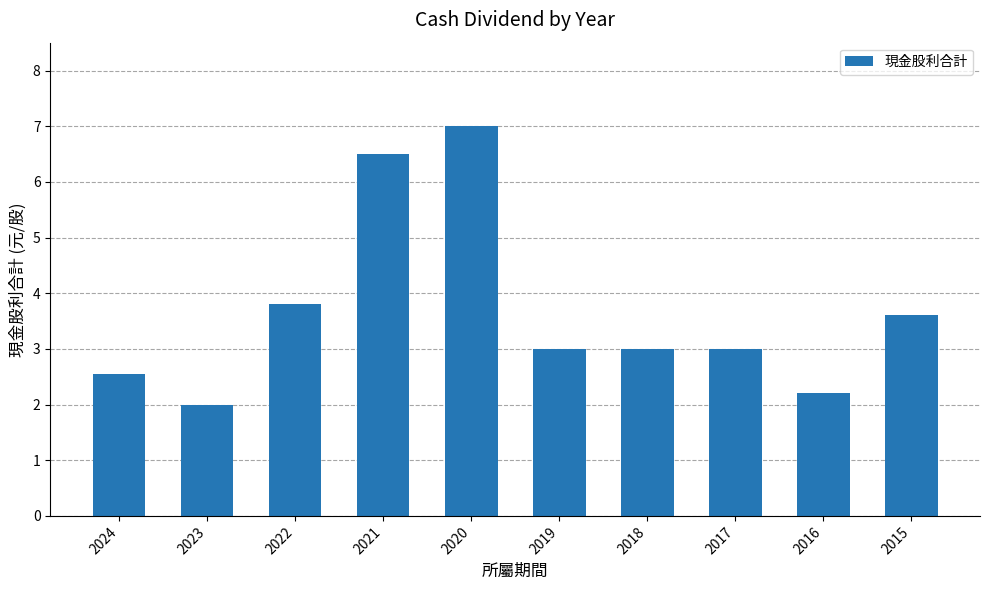

Is it true that the value at 2015 is 1.8?

False